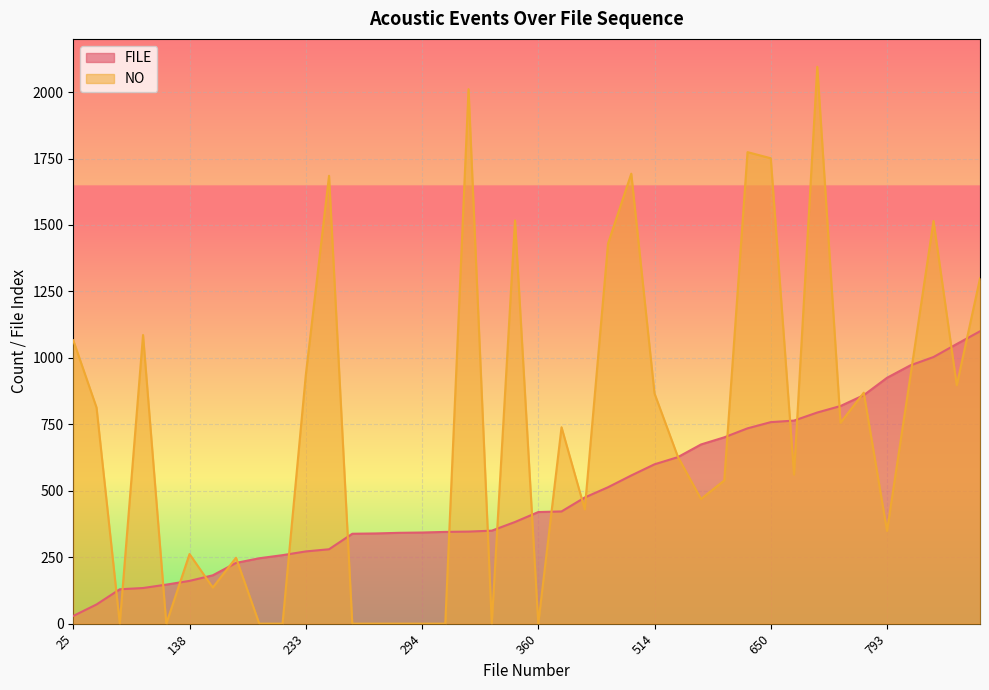

What value does the NO series have at 115?

1086.0